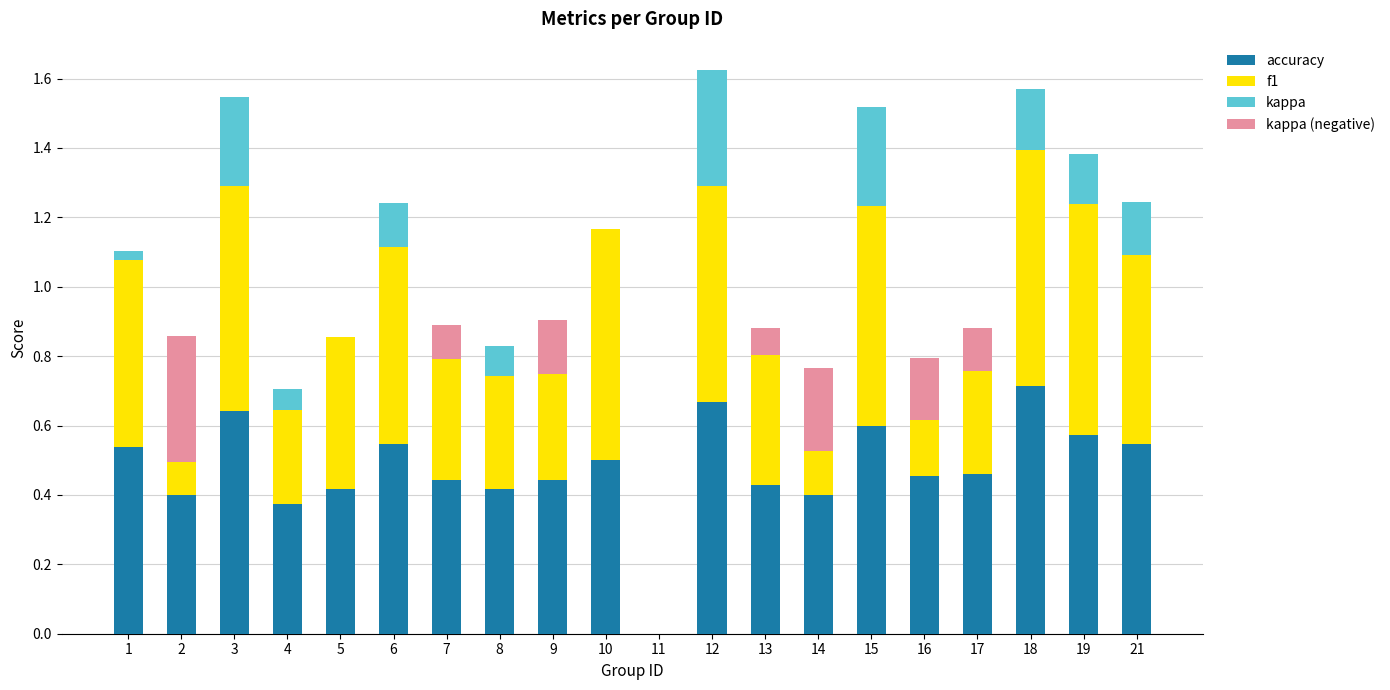

Does the chart contain any negative values?

Yes